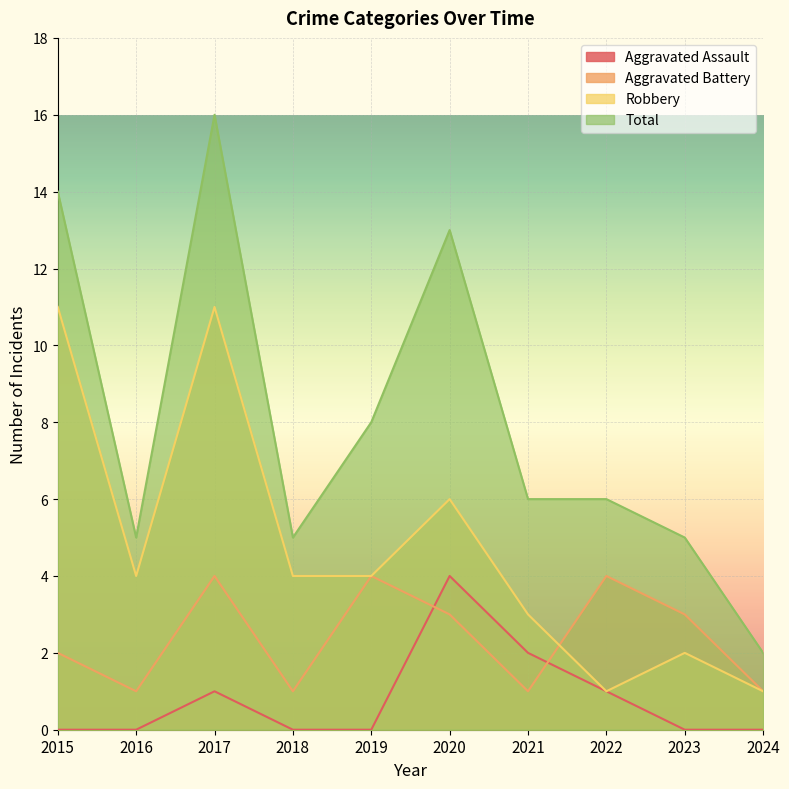

Count the number of categories in the chart.

10